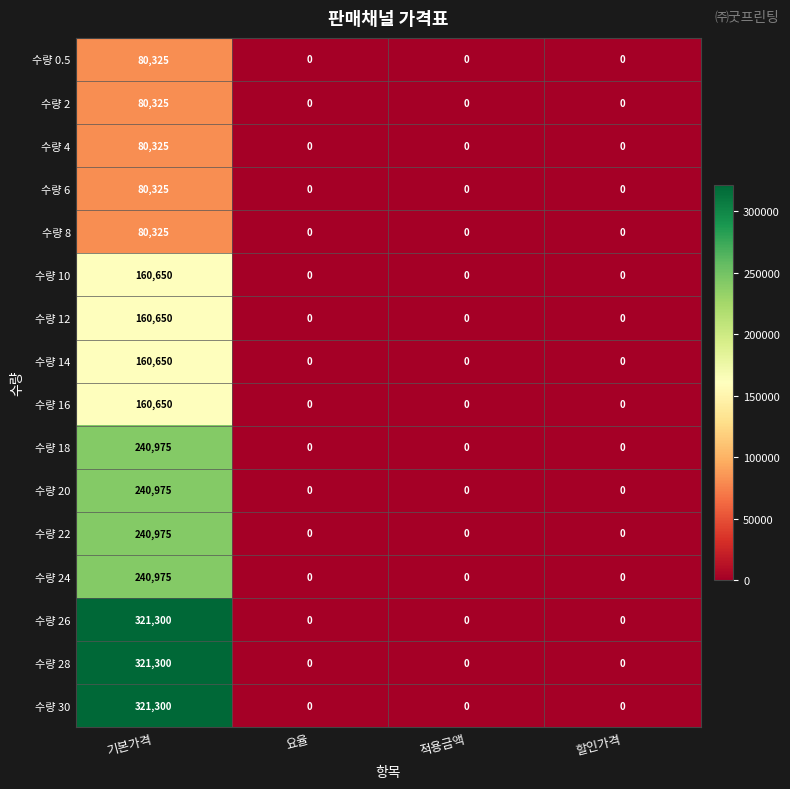

Which label corresponds to the largest value in the chart?

기본가격